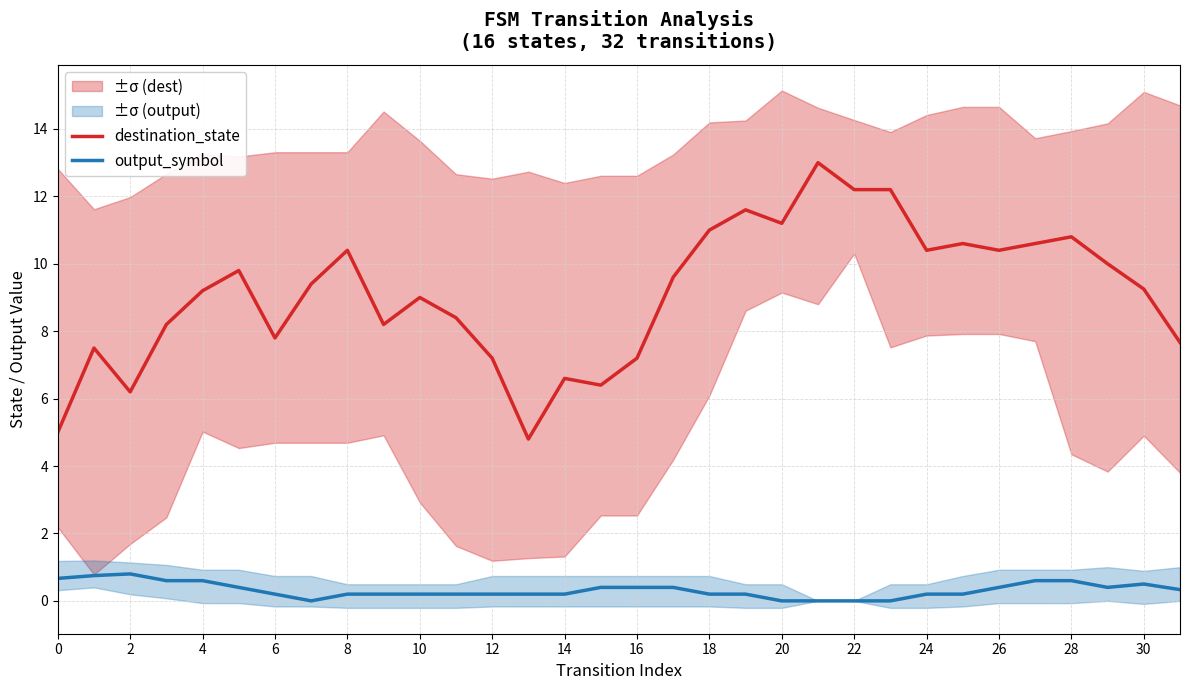

How many lines are shown in the chart?

2